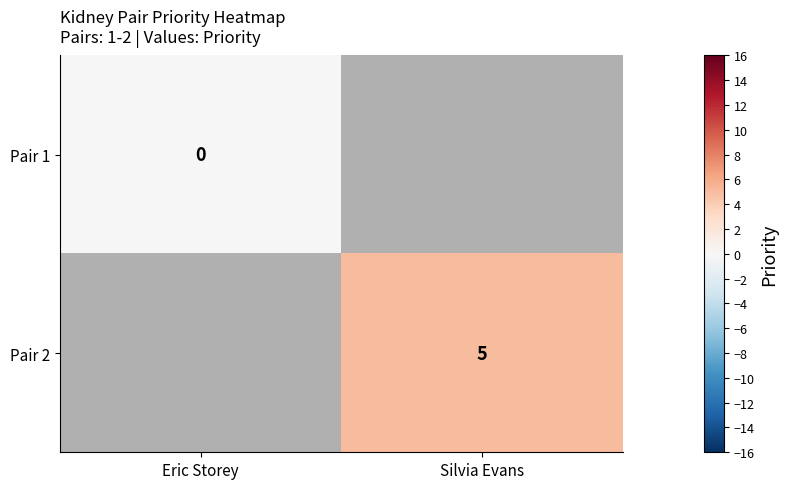

Is it true that Pair 2 equals 9 at Silvia Evans?

False